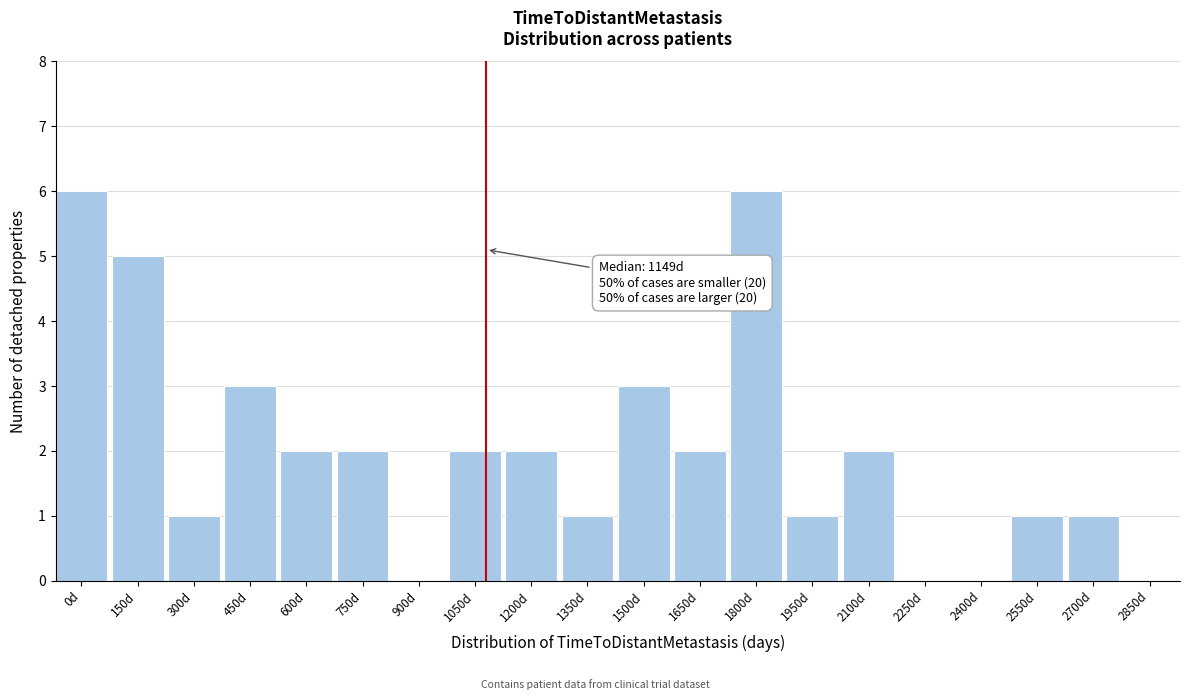

Reading right to left, what are all the values shown in this chart?

2850d=0	2700d=1	2550d=1	2400d=0	2250d=0	2100d=2	1950d=1	1800d=6	1650d=2	1500d=3	1350d=1	1200d=2	1050d=2	900d=0	750d=2	600d=2	450d=3	300d=1	150d=5	0d=6